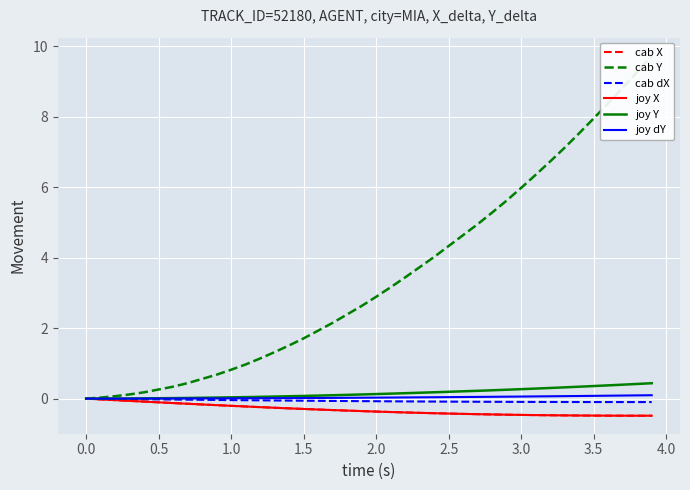

What is the greatest value displayed?

9.7